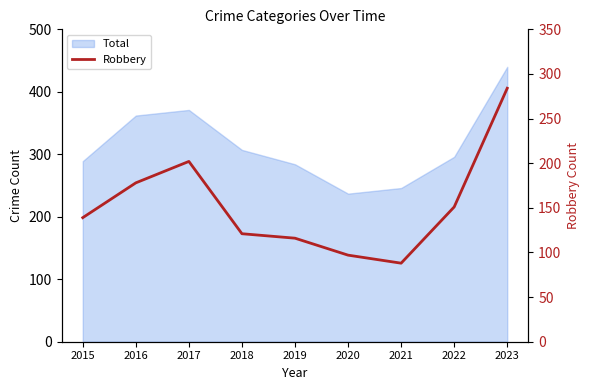

List the labels in order of value, largest first.

2023, 2017, 2016, 2022, 2015, 2018, 2019, 2020, 2021